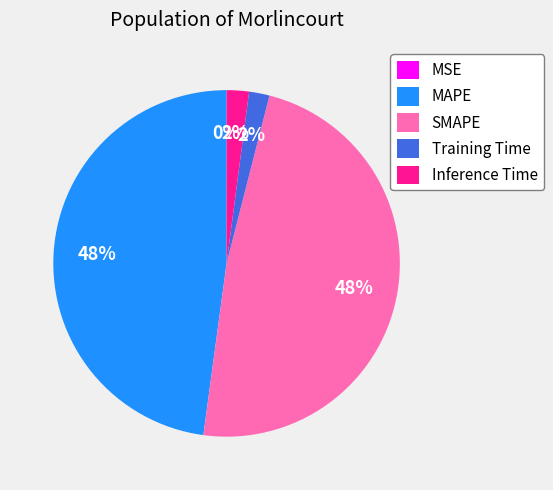

To the nearest percent, what is the average slice percentage?

20%